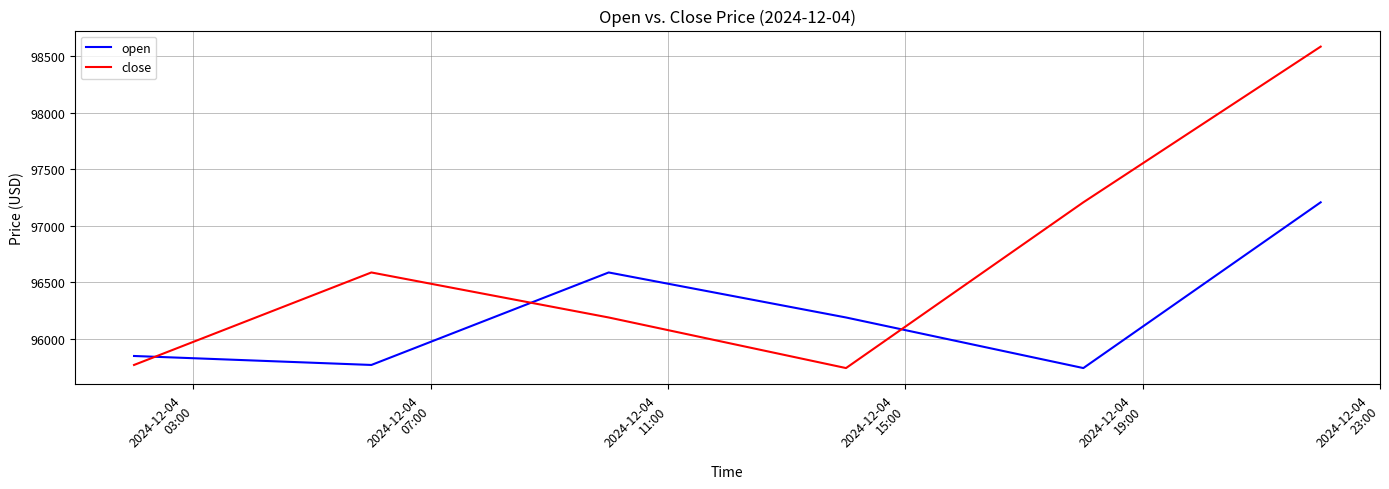

How many lines are shown in the chart?

2